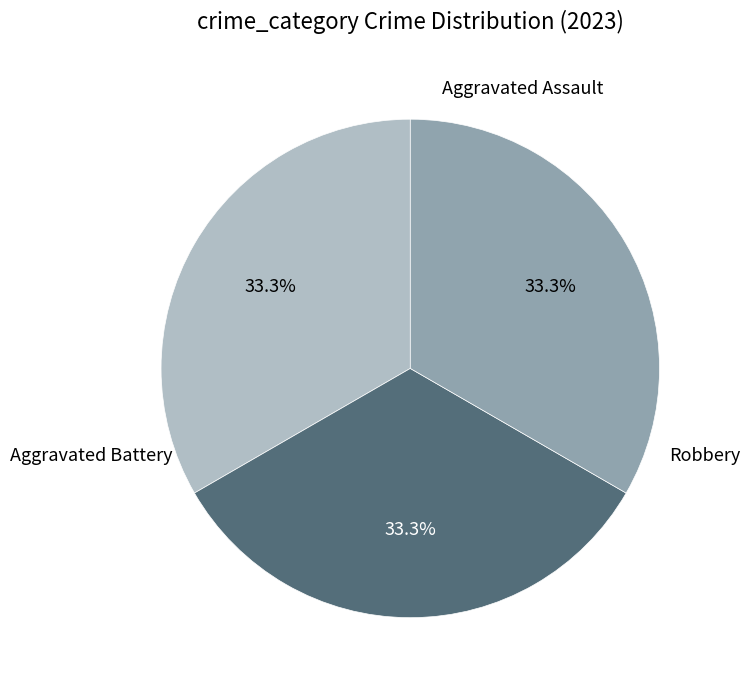

Is there any slice that represents more than half of the pie?

No